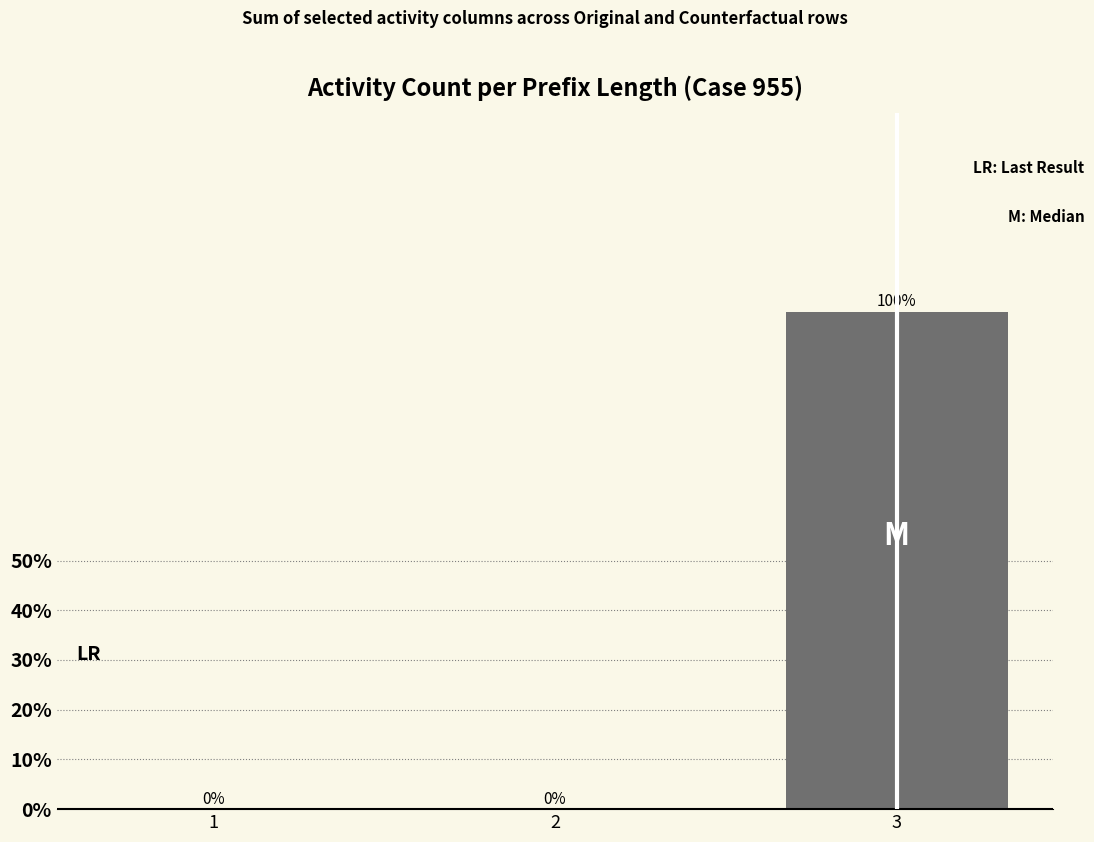

Is it true that the value at 3 is 1?

True